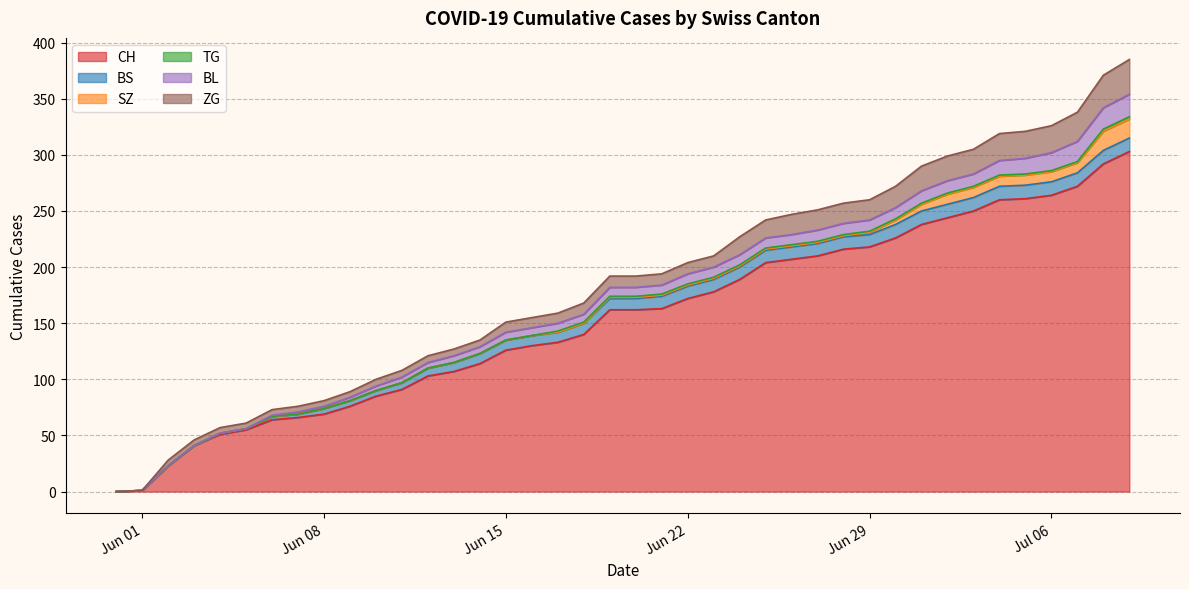

Reading right to left, extract all data points from this chart.

CH: 2020-07-09=303	2020-07-08=292	2020-07-07=272	2020-07-06=264	2020-07-05=261	2020-07-04=260	2020-07-03=250	2020-07-02=244	2020-07-01=238	2020-06-30=226	2020-06-29=218	2020-06-28=216	2020-06-27=210	2020-06-26=207	2020-06-25=204	2020-06-24=189	2020-06-23=178	2020-06-22=172	2020-06-21=163	2020-06-20=162	2020-06-19=162	2020-06-18=140	2020-06-17=133	2020-06-16=130	2020-06-15=126	2020-06-14=114	2020-06-13=107	2020-06-12=103	2020-06-11=91	2020-06-10=85	2020-06-09=76	2020-06-08=69	2020-06-07=66	2020-06-06=64	2020-06-05=55	2020-06-04=51	2020-06-03=41	2020-06-02=23	2020-06-01=1	2020-05-31=0
BS: 2020-07-09=12	2020-07-08=12	2020-07-07=12	2020-07-06=12	2020-07-05=12	2020-07-04=12	2020-07-03=12	2020-07-02=12	2020-07-01=12	2020-06-30=12	2020-06-29=11	2020-06-28=11	2020-06-27=11	2020-06-26=11	2020-06-25=11	2020-06-24=11	2020-06-23=11	2020-06-22=11	2020-06-21=11	2020-06-20=10	2020-06-19=10	2020-06-18=10	2020-06-17=9	2020-06-16=9	2020-06-15=9	2020-06-14=9	2020-06-13=8	2020-06-12=7	2020-06-11=6	2020-06-10=5	2020-06-09=5	2020-06-08=5	2020-06-07=3	2020-06-06=3	2020-06-05=1	2020-06-04=1	2020-06-03=0	2020-06-02=0	2020-06-01=0	2020-05-31=0
SZ: 2020-07-09=17	2020-07-08=17	2020-07-07=9	2020-07-06=9	2020-07-05=9	2020-07-04=9	2020-07-03=9	2020-07-02=9	2020-07-01=6	2020-06-30=4	2020-06-29=2	2020-06-28=1	2020-06-27=1	2020-06-26=1	2020-06-25=1	2020-06-24=1	2020-06-23=1	2020-06-22=1	2020-06-21=1	2020-06-20=1	2020-06-19=1	2020-06-18=0	2020-06-17=0	2020-06-16=0	2020-06-15=0	2020-06-14=0	2020-06-13=0	2020-06-12=0	2020-06-11=0	2020-06-10=0	2020-06-09=0	2020-06-08=0	2020-06-07=0	2020-06-06=0	2020-06-05=0	2020-06-04=0	2020-06-03=0	2020-06-02=0	2020-06-01=0	2020-05-31=0
TG: 2020-07-09=2	2020-07-08=2	2020-07-07=1	2020-07-06=1	2020-07-05=1	2020-07-04=1	2020-07-03=1	2020-07-02=1	2020-07-01=1	2020-06-30=1	2020-06-29=1	2020-06-28=1	2020-06-27=1	2020-06-26=1	2020-06-25=1	2020-06-24=1	2020-06-23=1	2020-06-22=1	2020-06-21=1	2020-06-20=1	2020-06-19=1	2020-06-18=1	2020-06-17=1	2020-06-16=0	2020-06-15=0	2020-06-14=0	2020-06-13=0	2020-06-12=0	2020-06-11=0	2020-06-10=0	2020-06-09=0	2020-06-08=0	2020-06-07=0	2020-06-06=0	2020-06-05=0	2020-06-04=0	2020-06-03=0	2020-06-02=0	2020-06-01=0	2020-05-31=0
BL: 2020-07-09=20	2020-07-08=19	2020-07-07=18	2020-07-06=16	2020-07-05=14	2020-07-04=13	2020-07-03=11	2020-07-02=11	2020-07-01=11	2020-06-30=10	2020-06-29=10	2020-06-28=10	2020-06-27=10	2020-06-26=9	2020-06-25=9	2020-06-24=9	2020-06-23=9	2020-06-22=9	2020-06-21=8	2020-06-20=8	2020-06-19=8	2020-06-18=7	2020-06-17=7	2020-06-16=7	2020-06-15=7	2020-06-14=6	2020-06-13=6	2020-06-12=5	2020-06-11=5	2020-06-10=4	2020-06-09=3	2020-06-08=2	2020-06-07=2	2020-06-06=1	2020-06-05=0	2020-06-04=0	2020-06-03=0	2020-06-02=0	2020-06-01=0	2020-05-31=0
ZG: 2020-07-09=31	2020-07-08=29	2020-07-07=26	2020-07-06=24	2020-07-05=24	2020-07-04=24	2020-07-03=22	2020-07-02=22	2020-07-01=22	2020-06-30=19	2020-06-29=18	2020-06-28=18	2020-06-27=18	2020-06-26=18	2020-06-25=16	2020-06-24=16	2020-06-23=10	2020-06-22=10	2020-06-21=10	2020-06-20=10	2020-06-19=10	2020-06-18=10	2020-06-17=9	2020-06-16=9	2020-06-15=9	2020-06-14=6	2020-06-13=6	2020-06-12=6	2020-06-11=6	2020-06-10=6	2020-06-09=5	2020-06-08=5	2020-06-07=5	2020-06-06=5	2020-06-05=5	2020-06-04=5	2020-06-03=5	2020-06-02=5	2020-06-01=0	2020-05-31=0